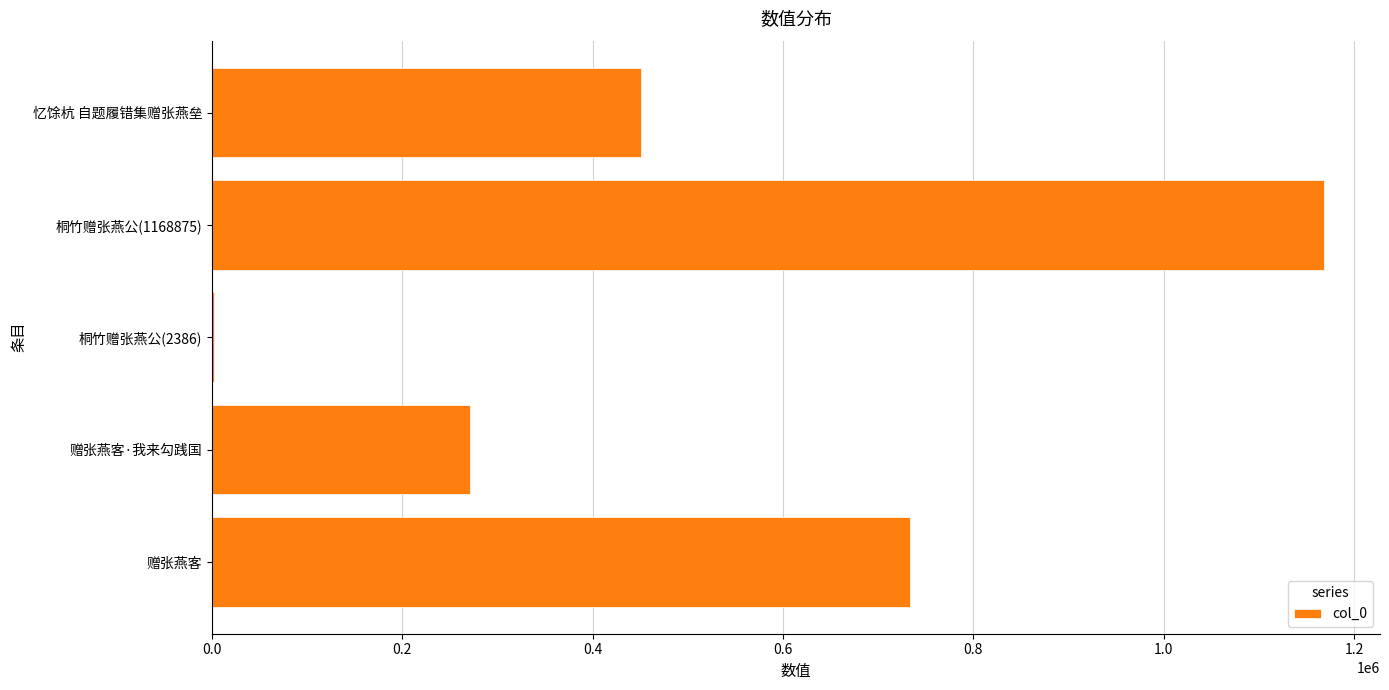

How many distinct data groups are displayed?

1